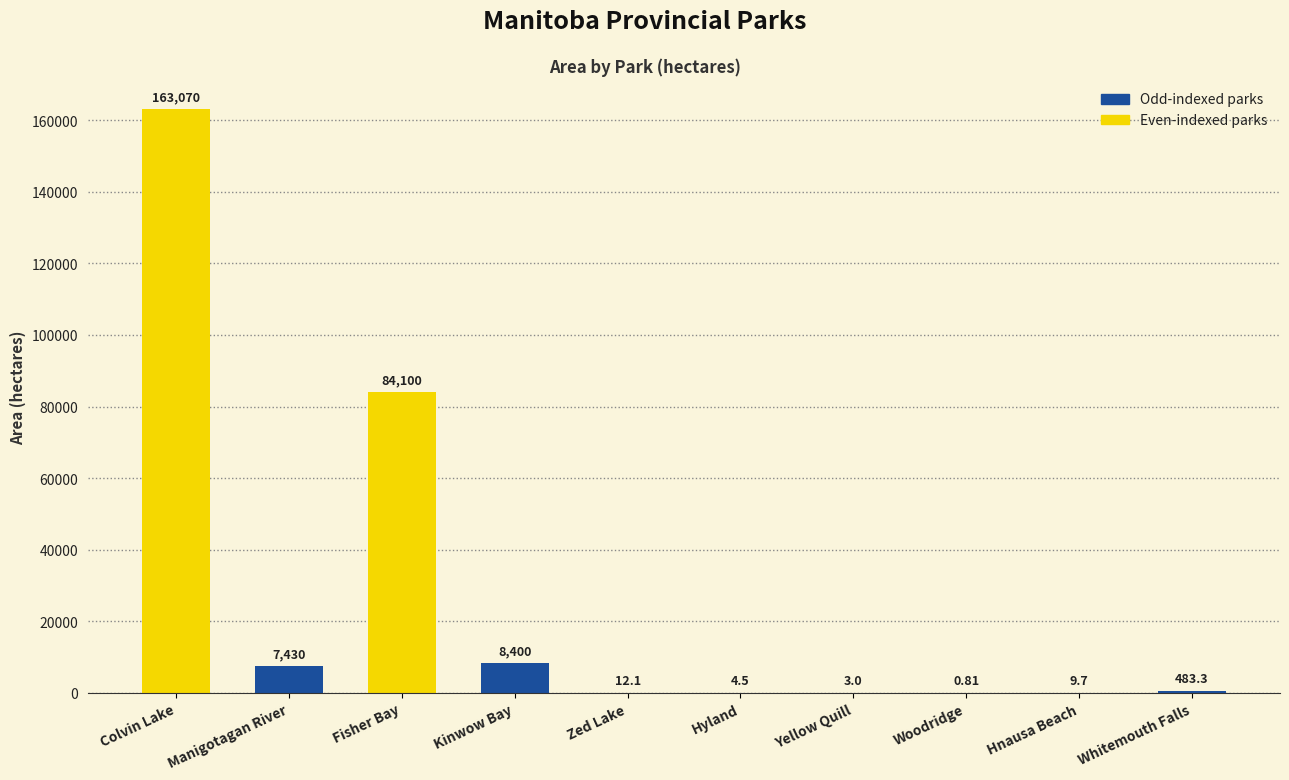

Where is the data nearest to the value 81535?

Fisher Bay